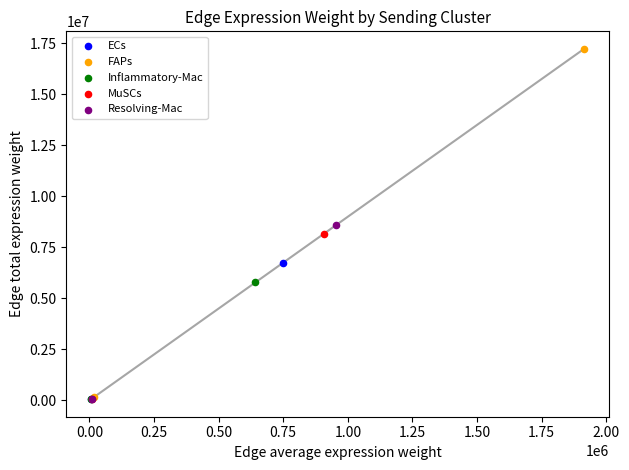

What are all the series names shown in the legend?

ECs, FAPs, Inflammatory-Mac, MuSCs, Resolving-Mac